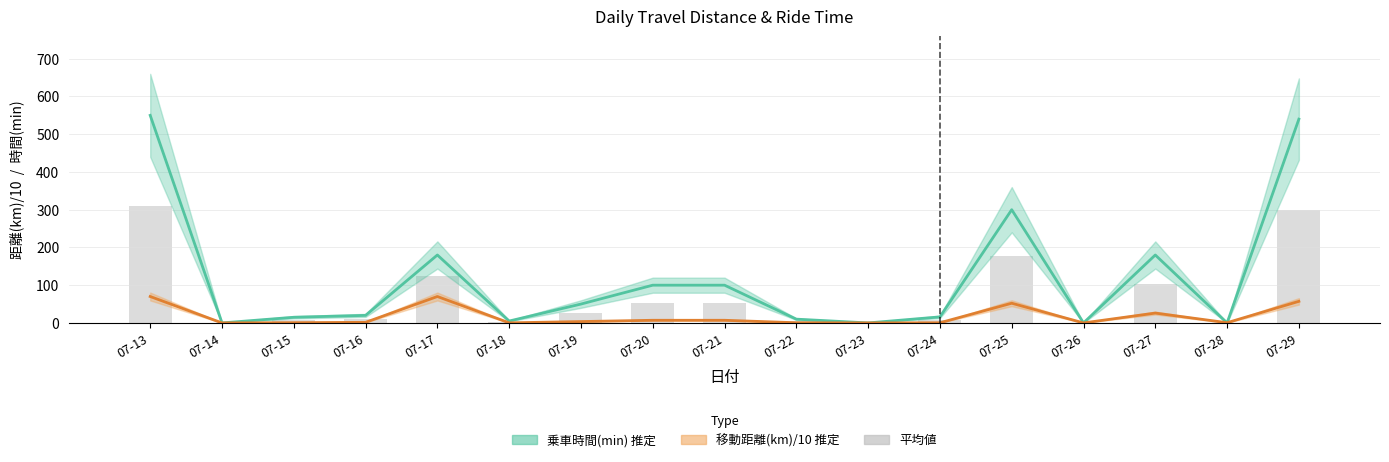

The value of 乗車時間(min) at 07-23 is 220.6. True or false?

False